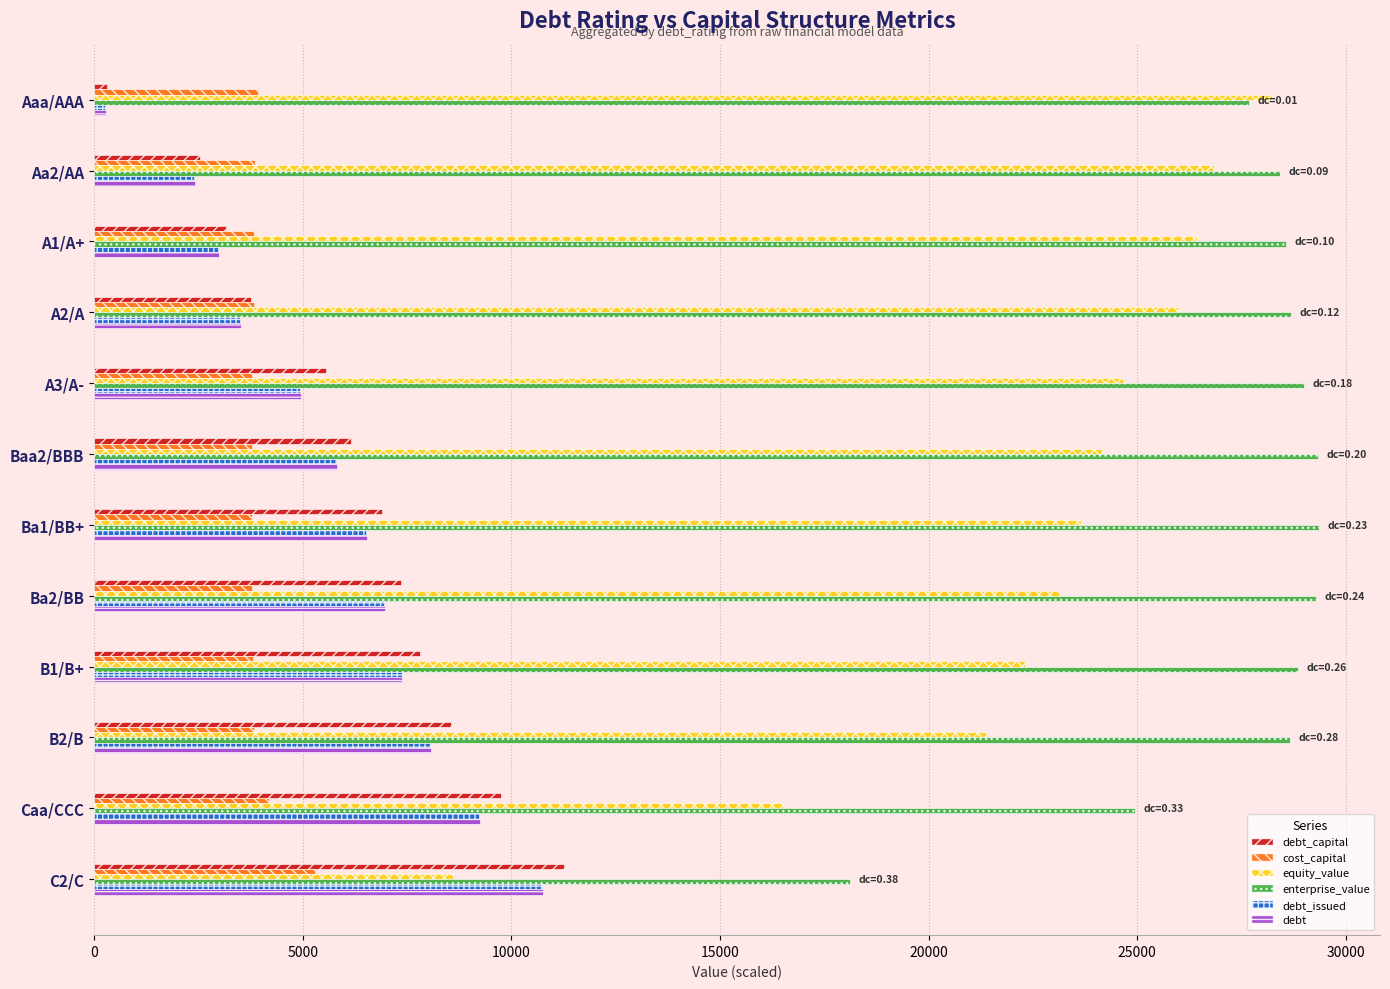

What is the lowest value of the enterprise_value series?

18110.9